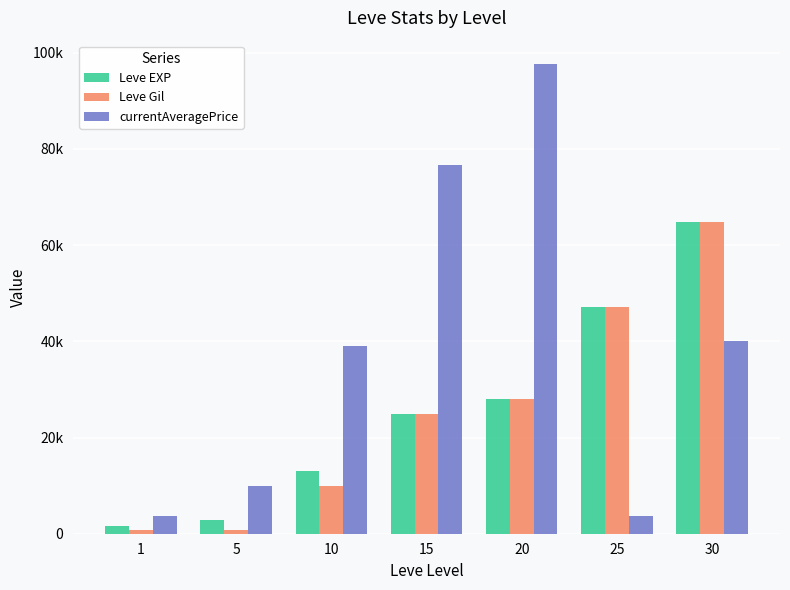

What is the sum of all Leve Gil values?

176430